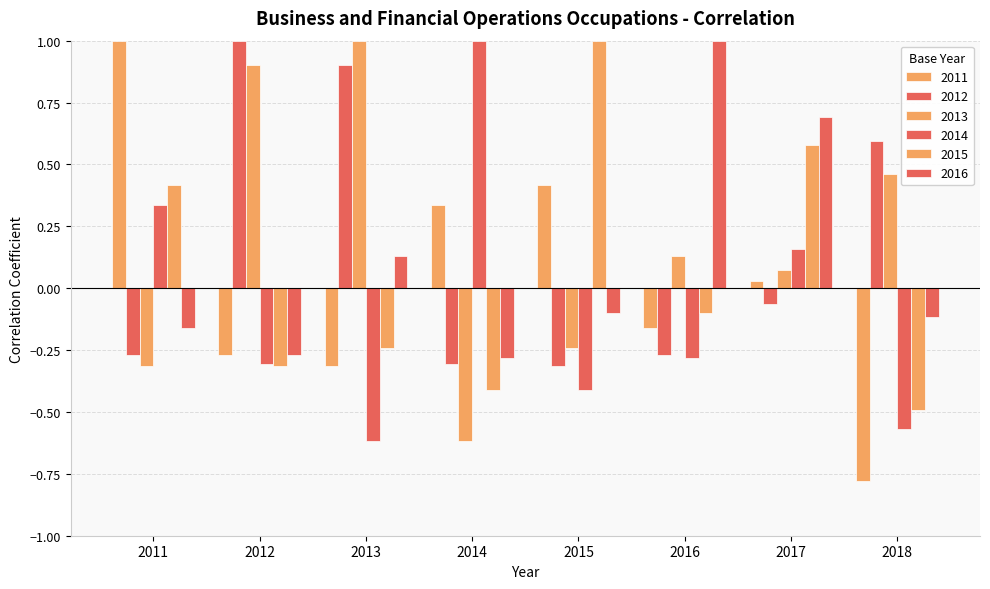

Does the chart contain stacked bars?

No